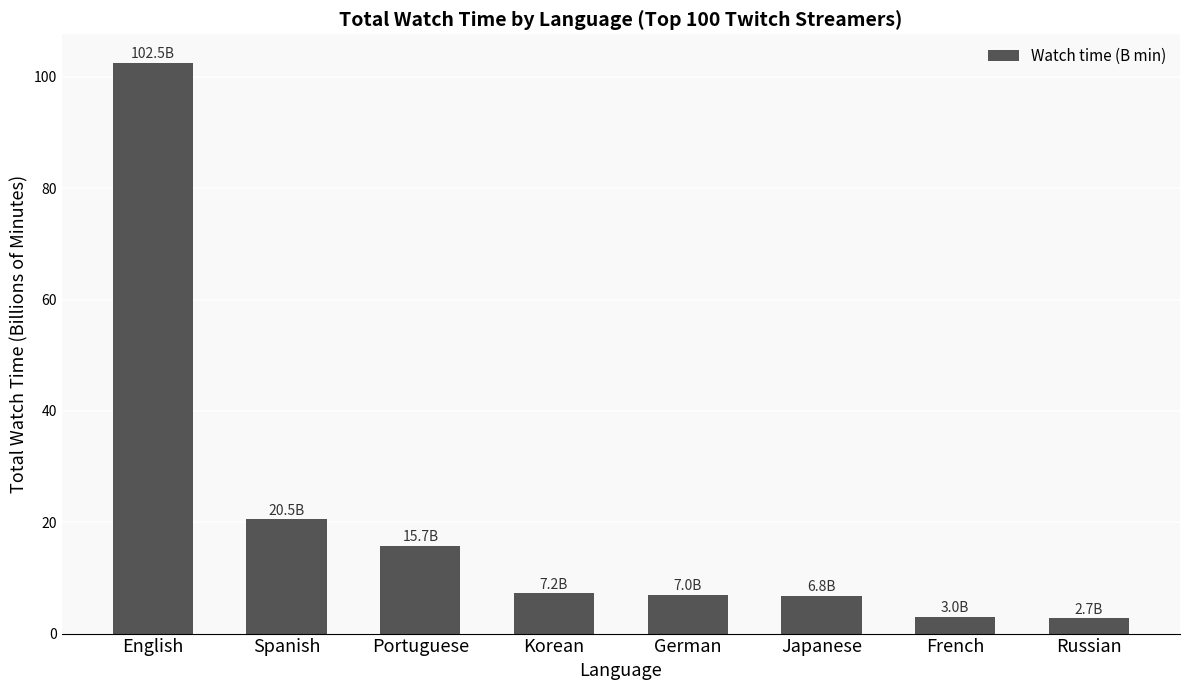

What is the average value?

20.7